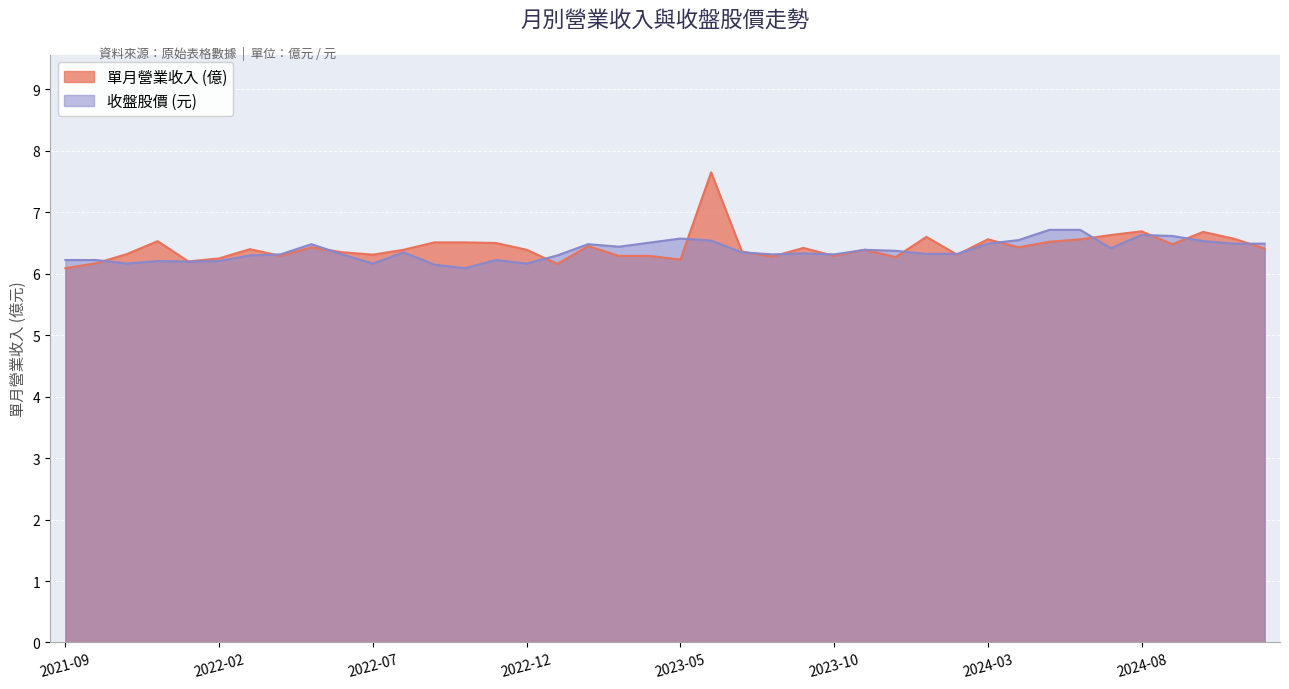

Which has a higher value, 2024-06 or 2023-12?

2024-06